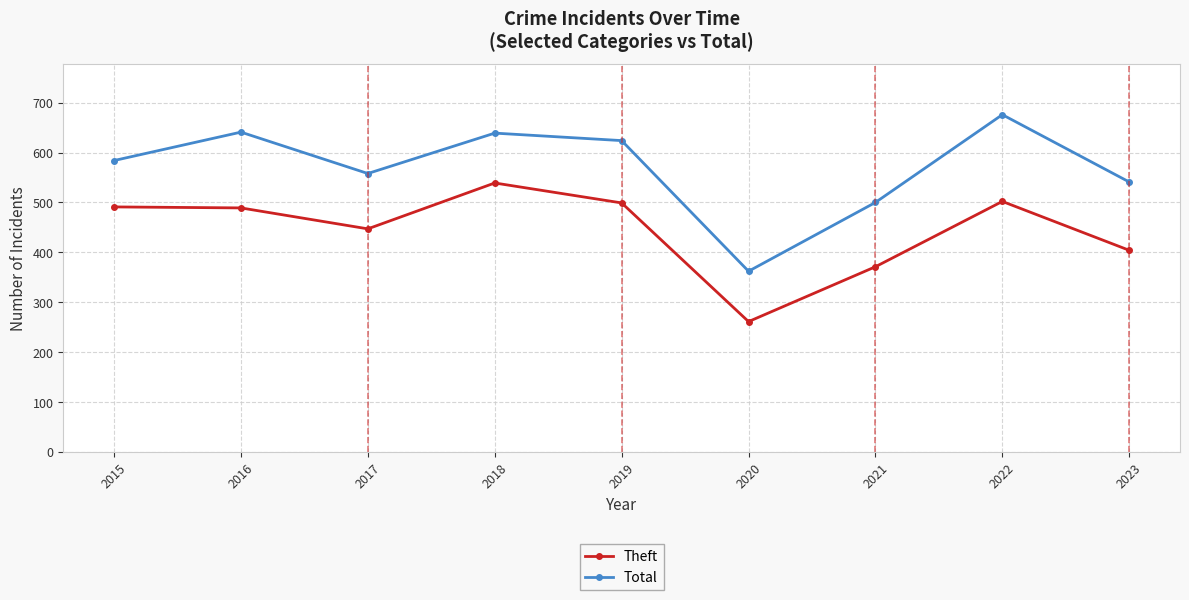

True or false: Theft and Total cross at least once.

False